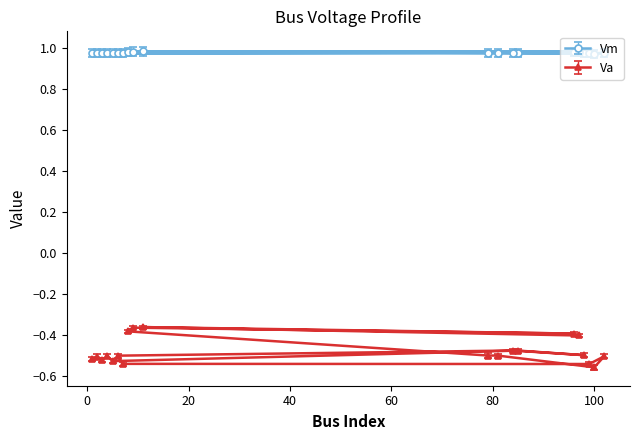

Reading left to right, list all the values displayed in this chart.

Vm: 1=1.0	2=1.0	3=1.0	4=1.0	5=1.0	85=1.0	98=1.0	84=1.0	6=1.0	7=1.0	99=1.0	102=1.0	100=1.0	81=1.0	79=1.0	8=1.0	9=1.0	96=1.0	11=1.0	97=1.0
Va: 1=-0.5	2=-0.5	3=-0.5	4=-0.5	5=-0.5	85=-0.5	98=-0.5	84=-0.5	6=-0.5	7=-0.5	99=-0.5	102=-0.5	100=-0.6	81=-0.5	79=-0.5	8=-0.4	9=-0.4	96=-0.4	11=-0.4	97=-0.4